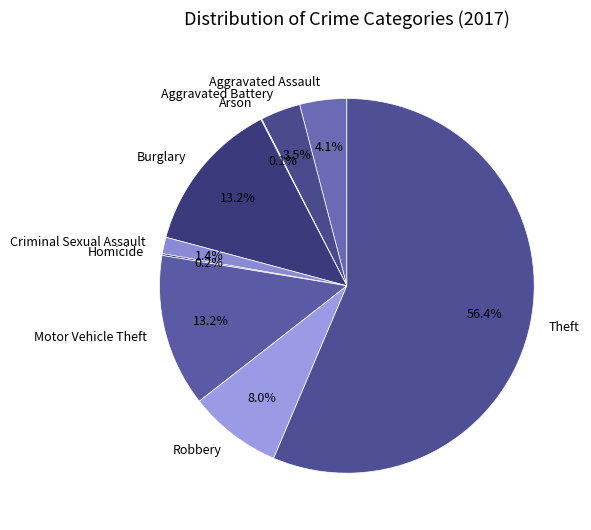

Does Burglary account for over 50% of the chart?

No